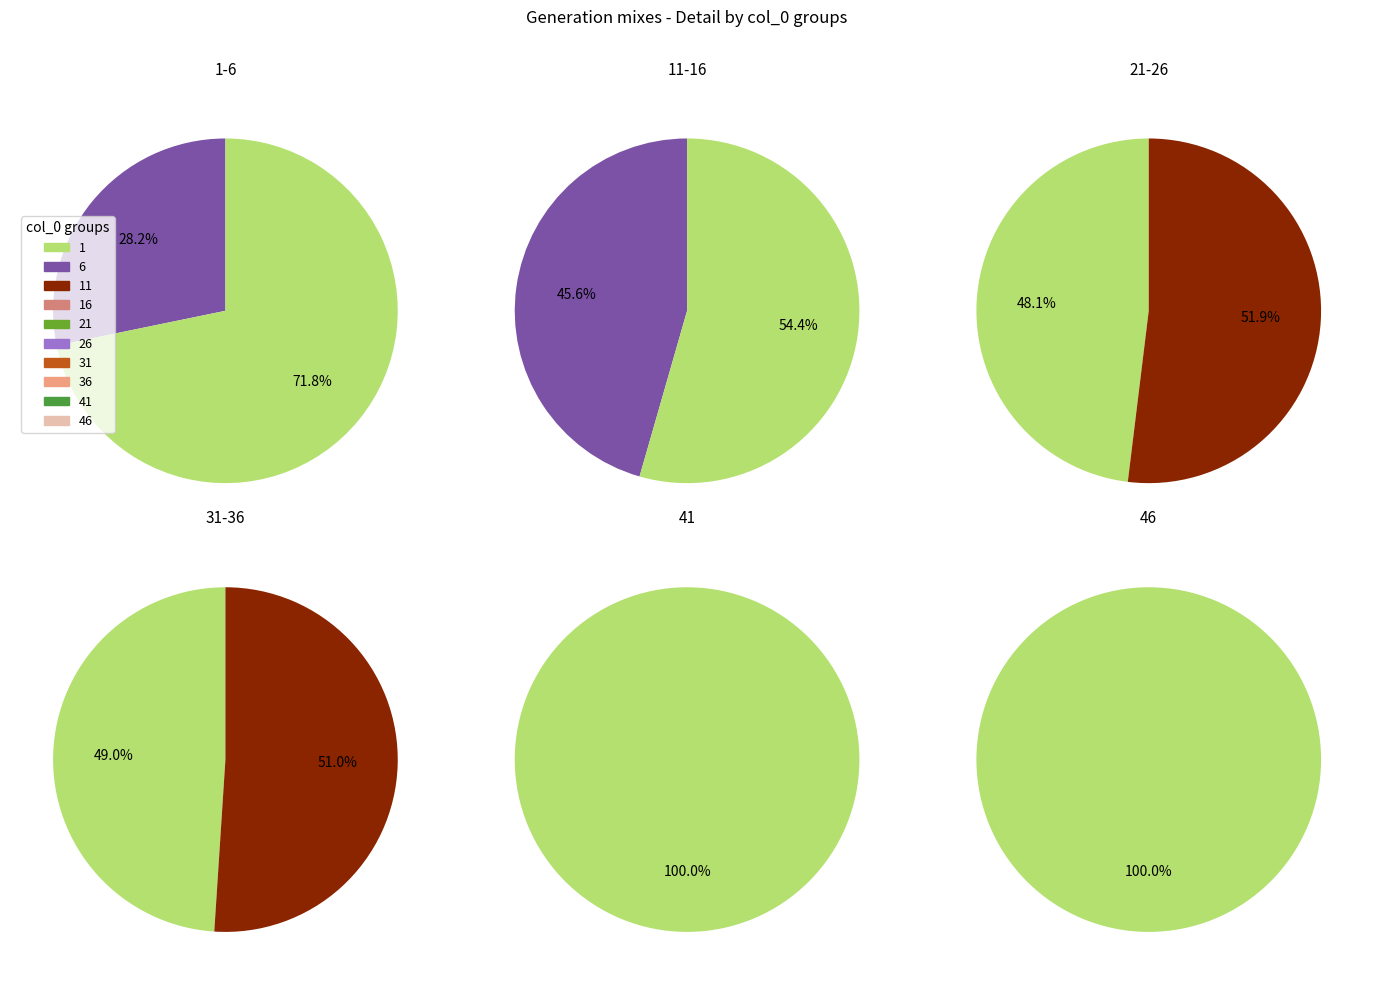

Which category has the biggest portion of the pie?

46